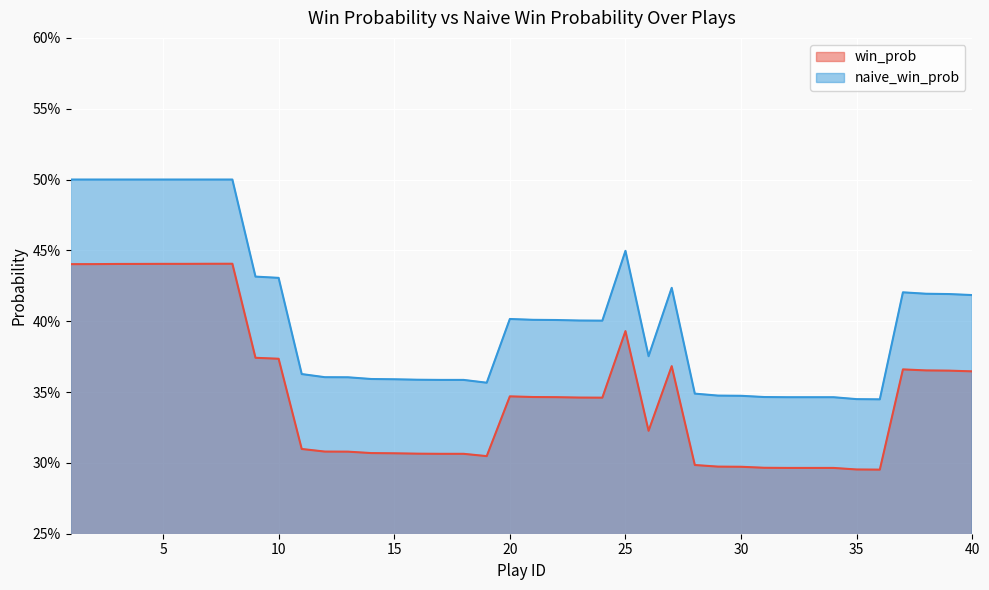

What is the approximate value of naive_win_prob at 38?

0.4